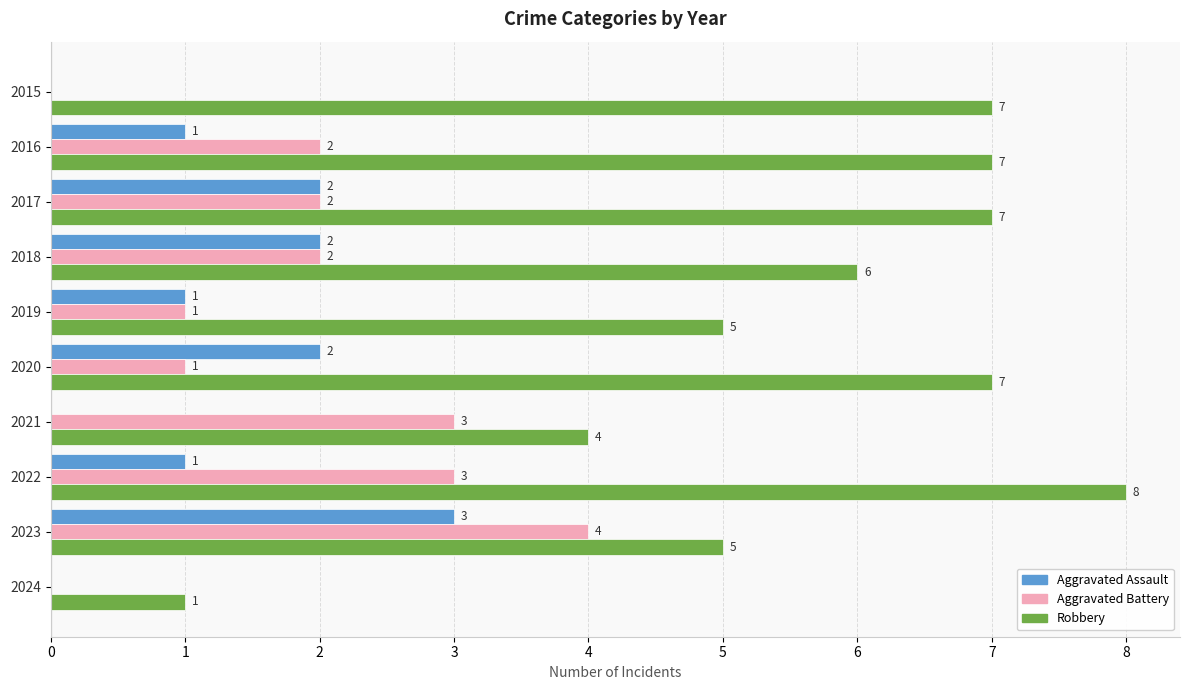

What are all the series names shown in the legend?

Aggravated Assault, Aggravated Battery, Robbery